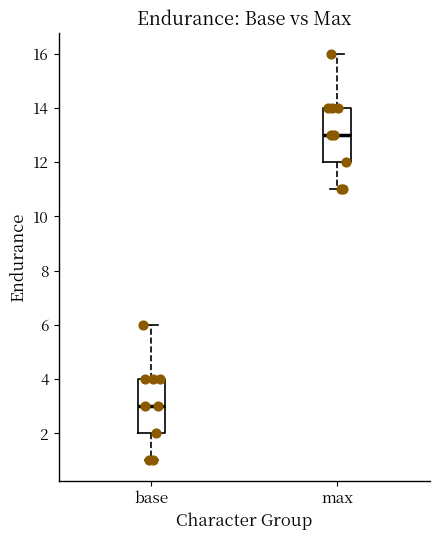

Reading left to right, read every box against the y-axis: the position of its median line, the range the box covers, and the ends of its whiskers. The values are not printed on the chart, so give them approximately, as read against the axis.

base: median 3, box 2 to 4, whiskers 1 to 6
max: median 13, box 12 to 14, whiskers 11 to 16